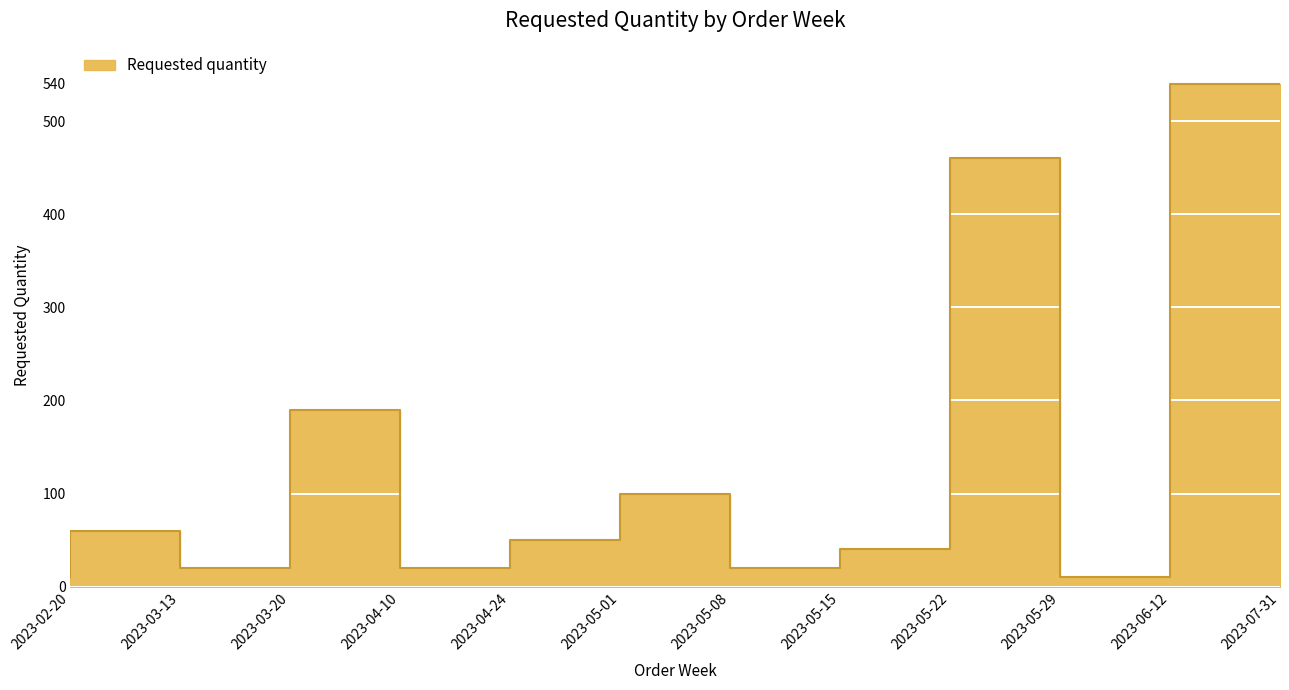

Reading left to right, list all the values displayed in this chart.

2023-02-20=10	2023-03-13=60	2023-03-20=20	2023-04-10=190	2023-04-24=20	2023-05-01=50	2023-05-08=100	2023-05-15=20	2023-05-22=40	2023-05-29=460	2023-06-12=10	2023-07-31=540